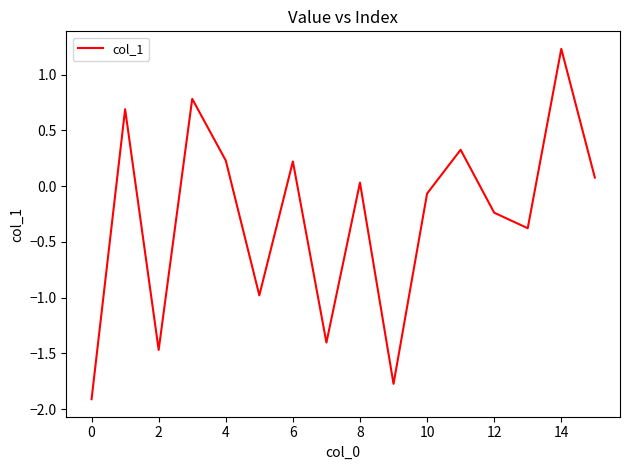

What is the greatest value displayed?

1.2